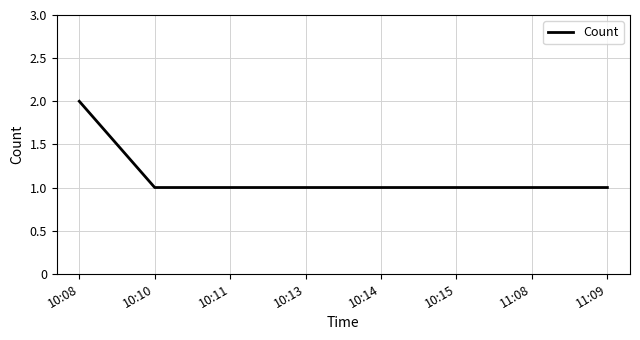

Reading right to left, list all the values displayed in this chart.

11:09=1	11:08=1	10:15=1	10:14=1	10:13=1	10:11=1	10:10=1	10:08=2